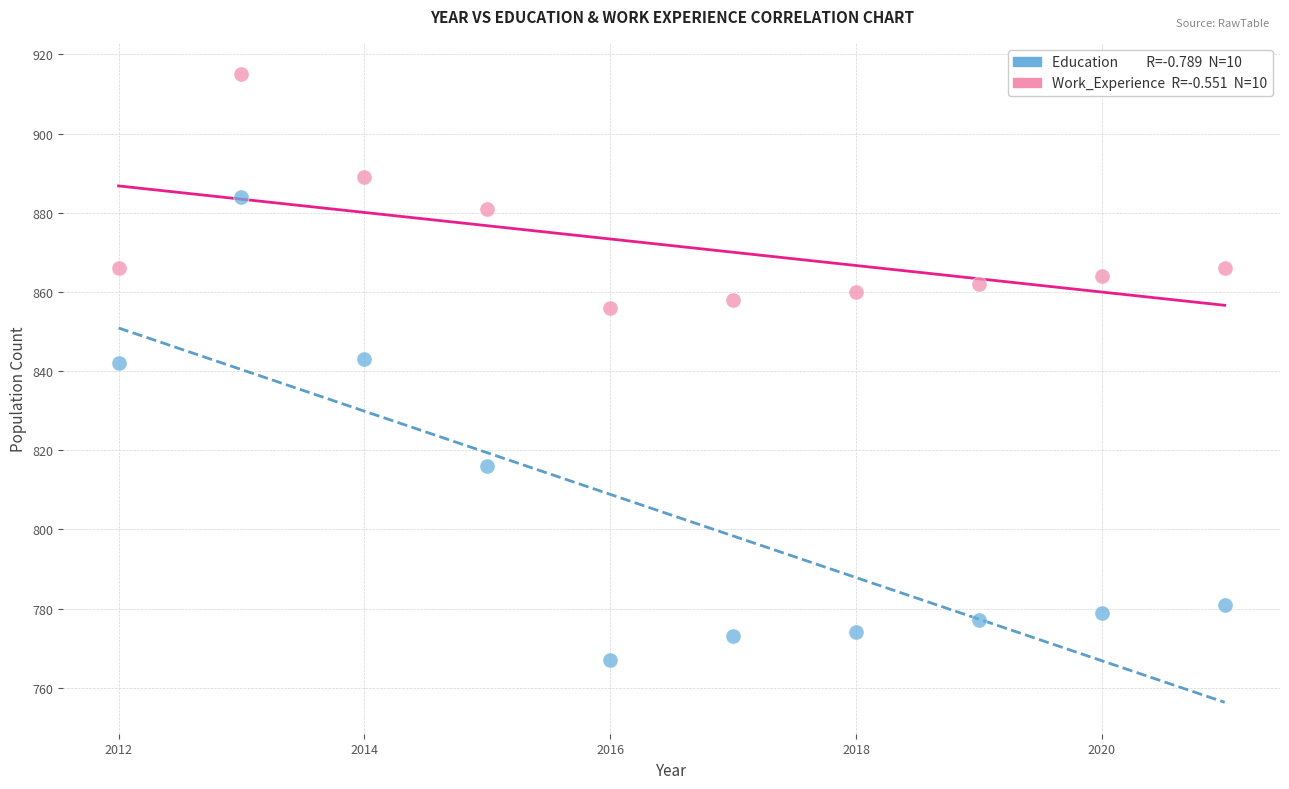

Across all data points, what is the range of Y values (max minus min)?

148